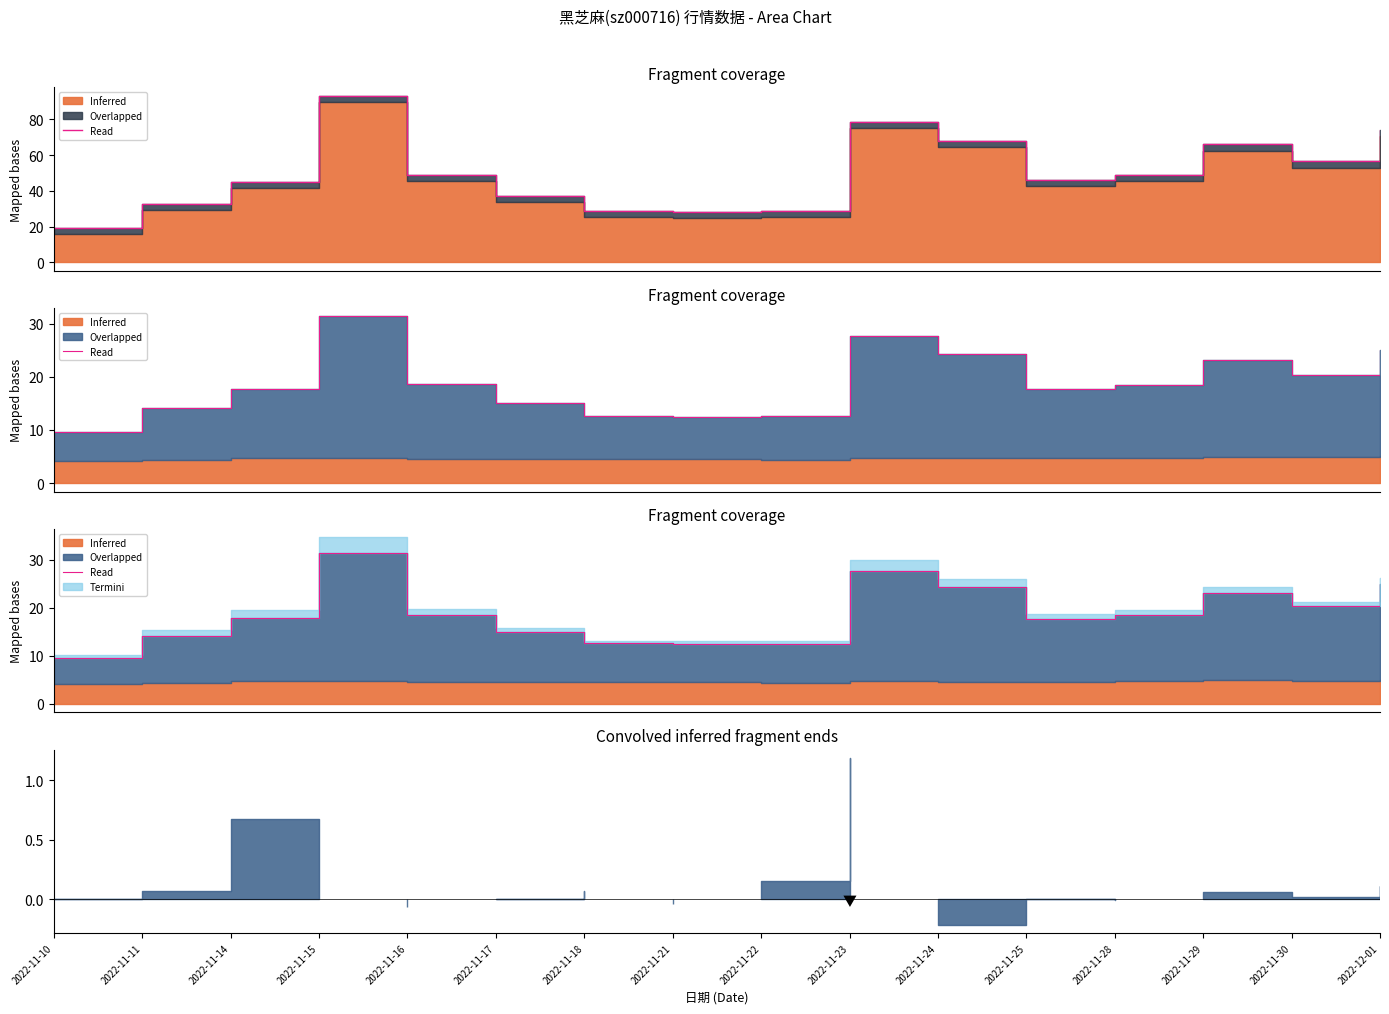

Between 2022-11-16 and 2022-11-23, which is larger?

2022-11-23